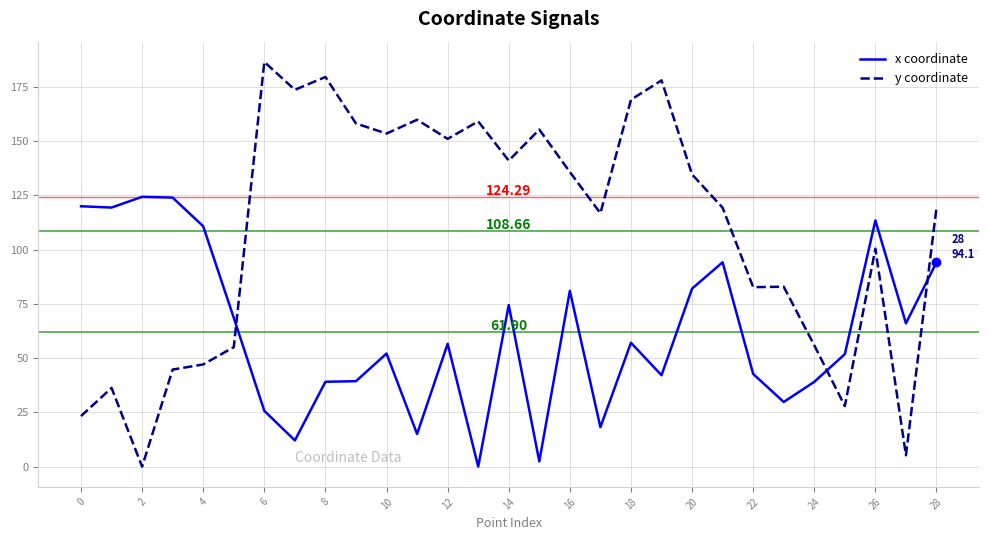

Which series has the largest total across all categories?

y coordinate